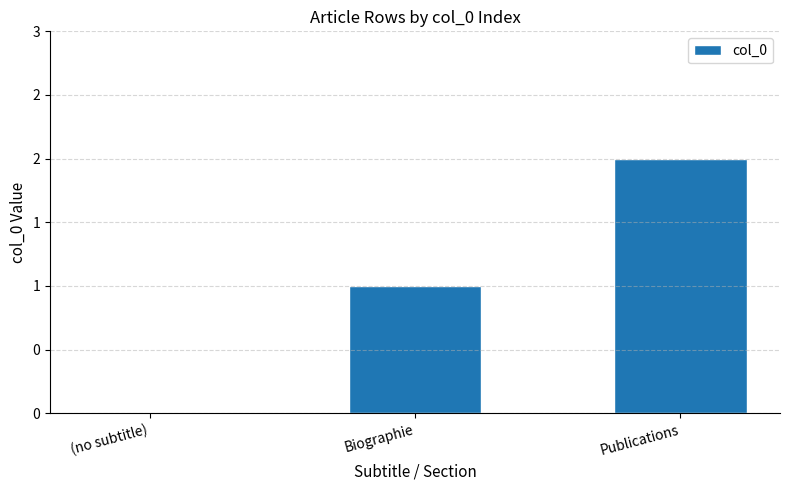

The chart shows a value of 1 at (no subtitle). True or false?

False